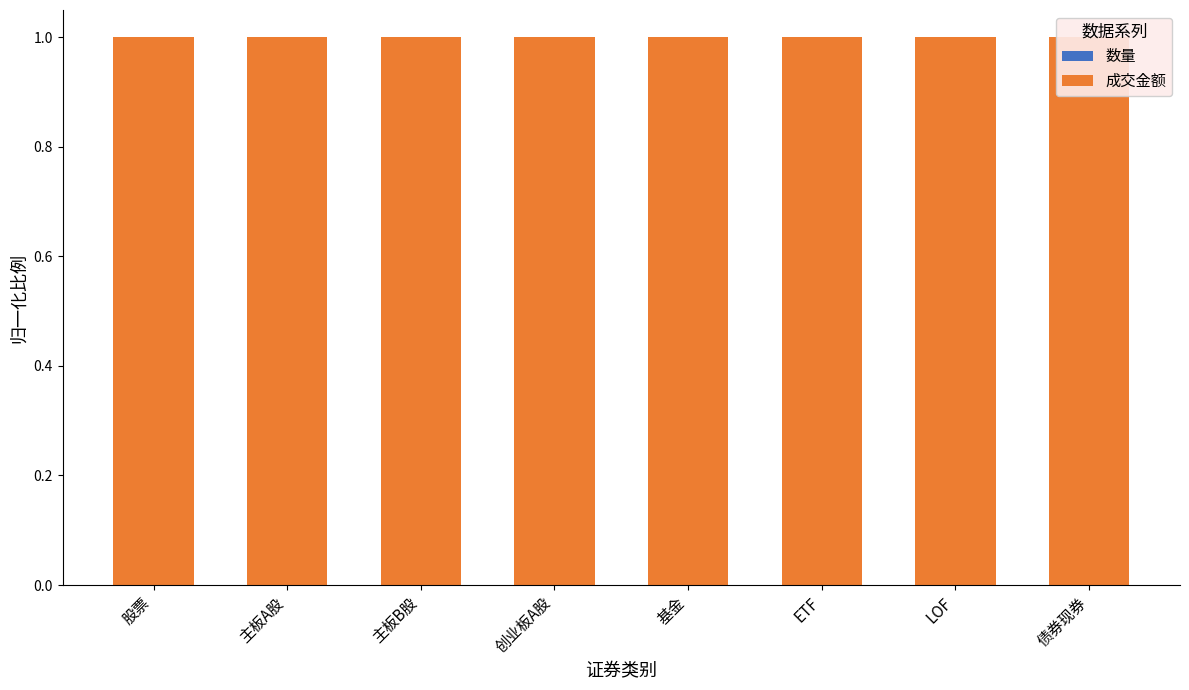

Are the bars horizontal?

No